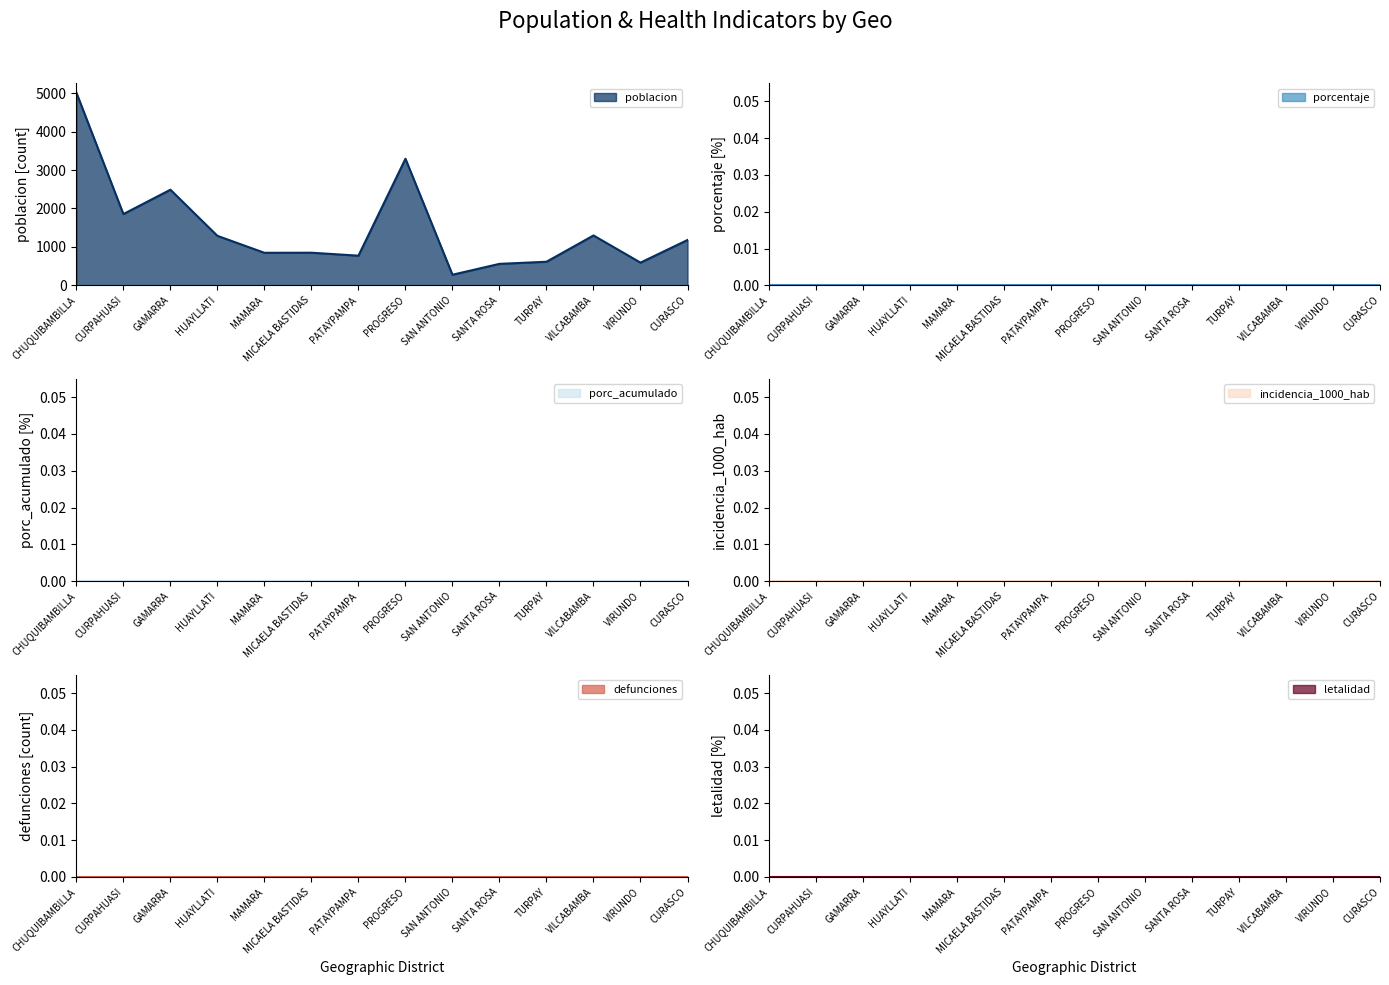

At which category is the sum across all series the highest?

CHUQUIBAMBILLA